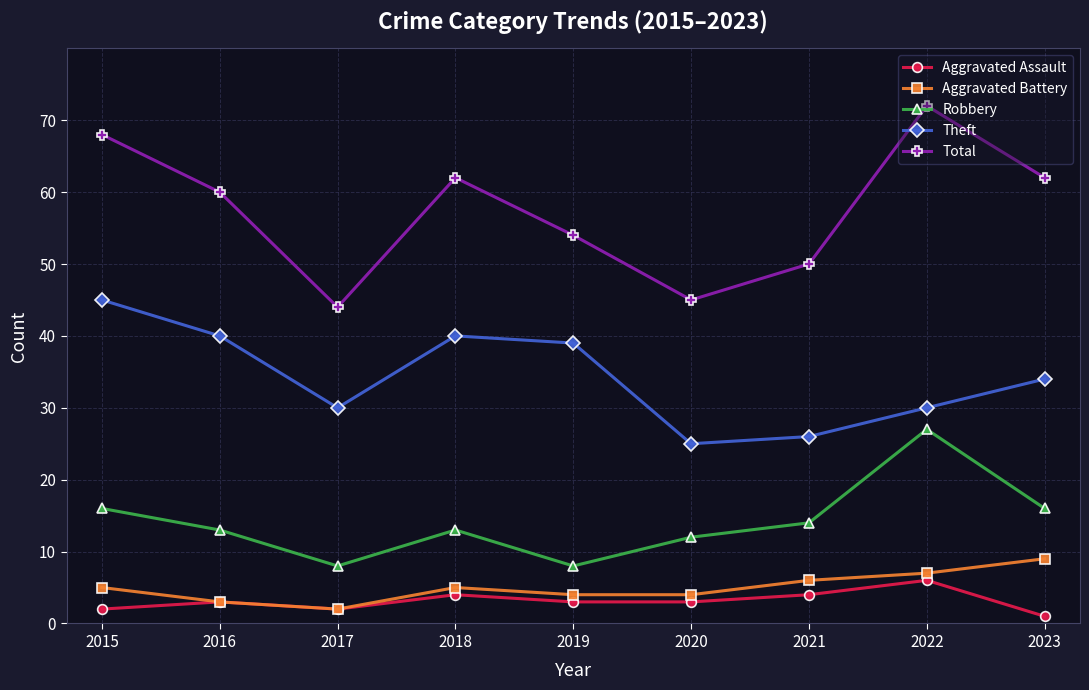

What is the minimum value for Theft?

25